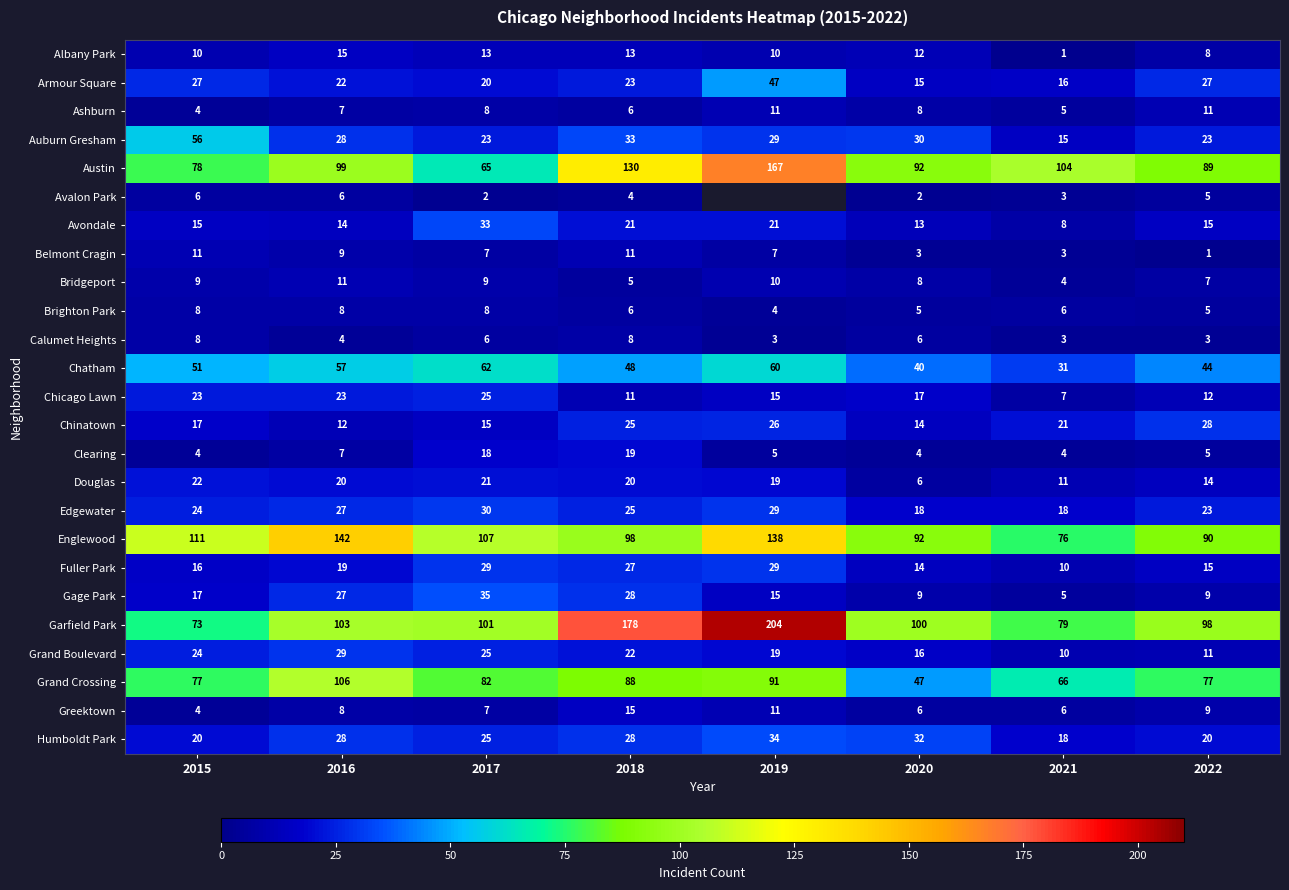

At which category does the chart reach its minimum across all series?

2021